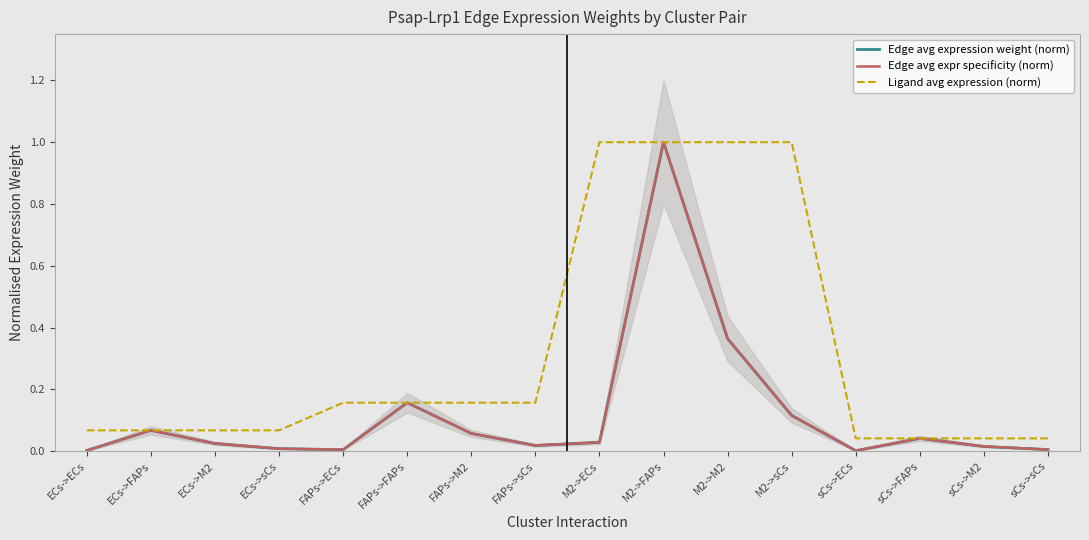

Is the value of Ligand avg expression (norm) at M2->M2 greater than the value of Edge avg expression weight (norm) at M2->M2?

Yes